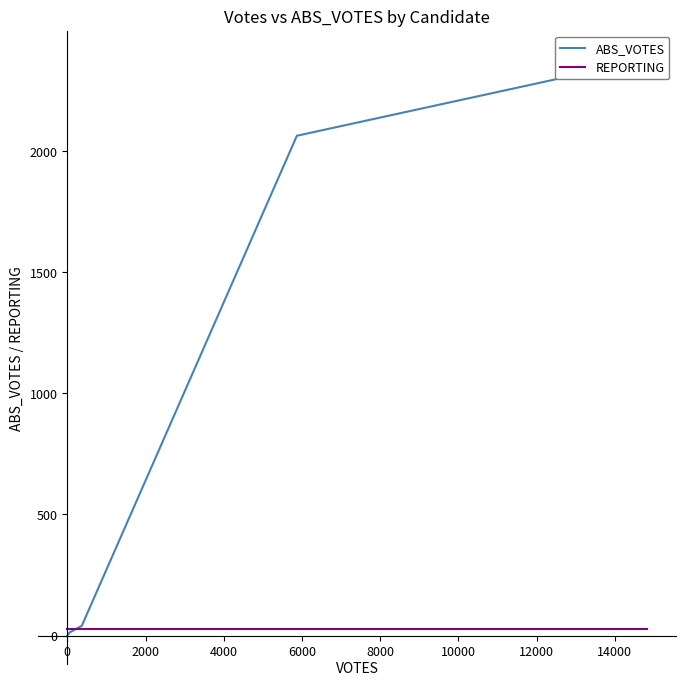

What is the sum of all ABS_VOTES values?

4498